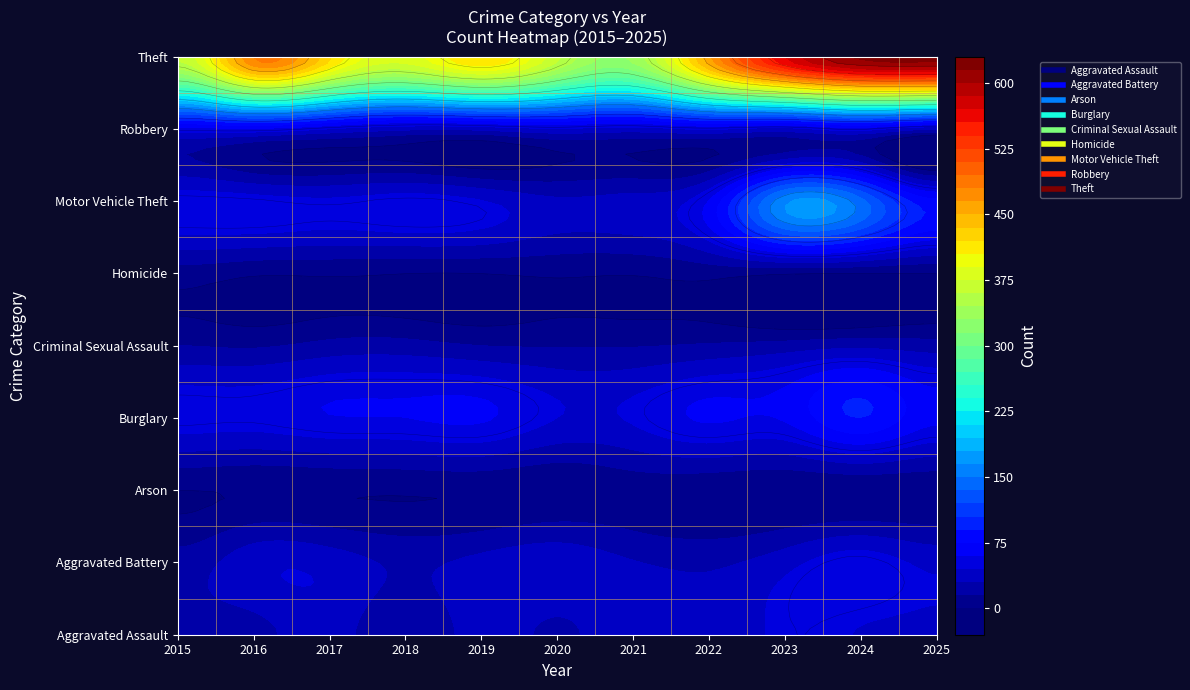

At which category is the sum across all series the highest?

2024